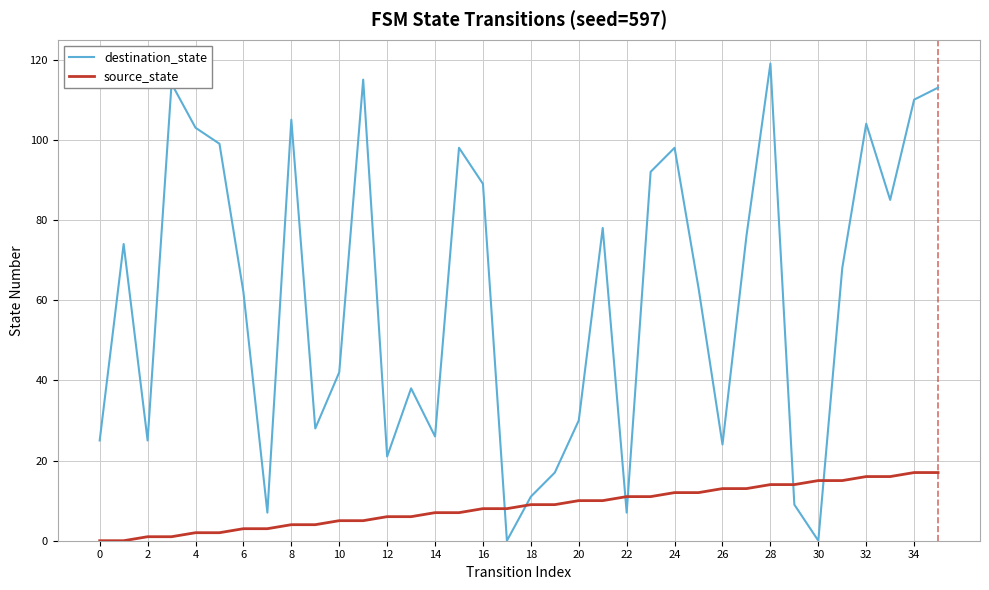

Count the number of data series in this chart.

2